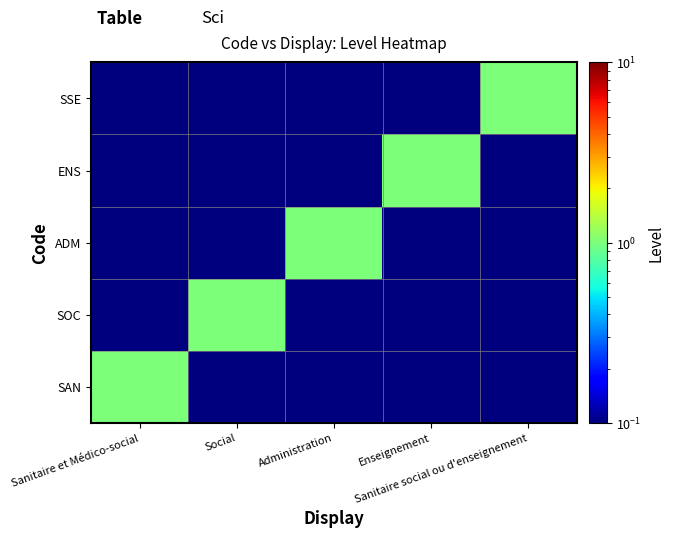

Which series changed the most between Sanitaire et Médico-social and Administration?

SAN